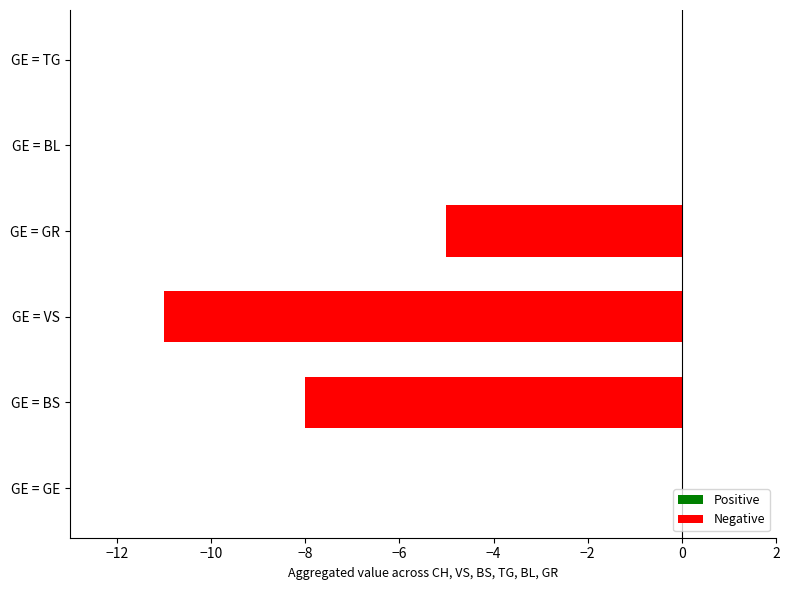

True or false: the data shows -8 at GE = BS.

True